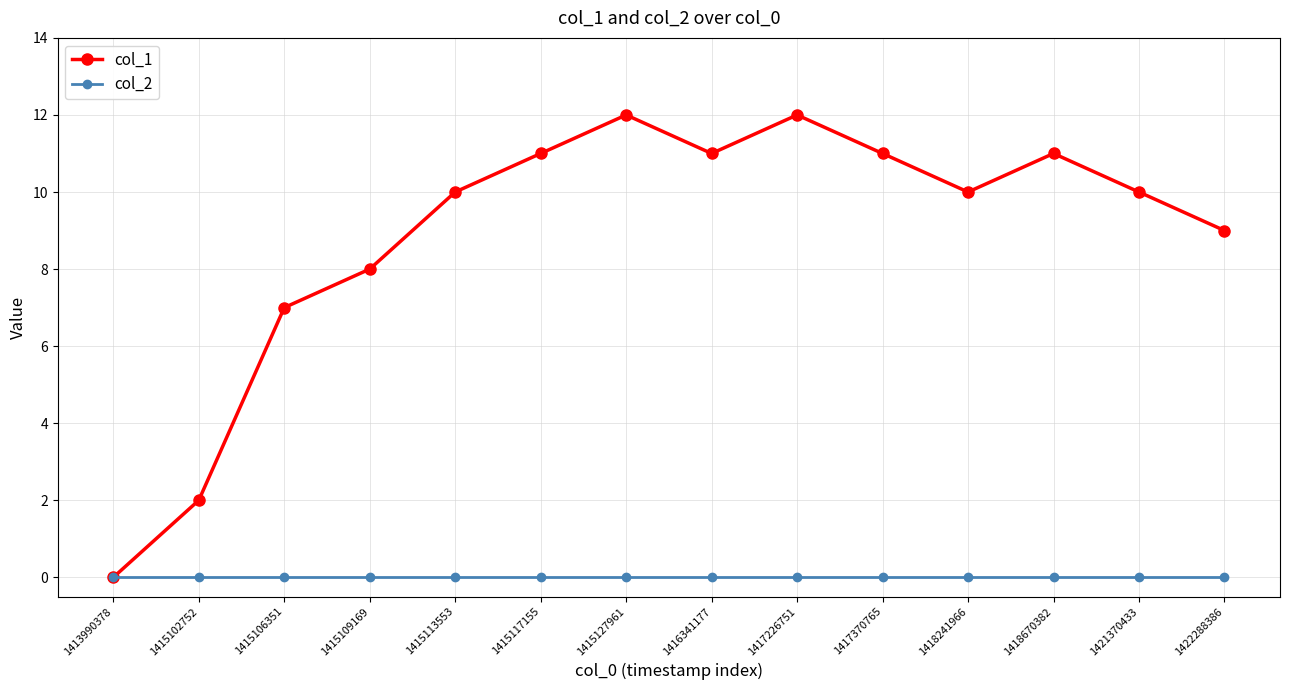

Is the value of col_1 at 1417226751 greater than the value of col_2 at 1415106351?

Yes